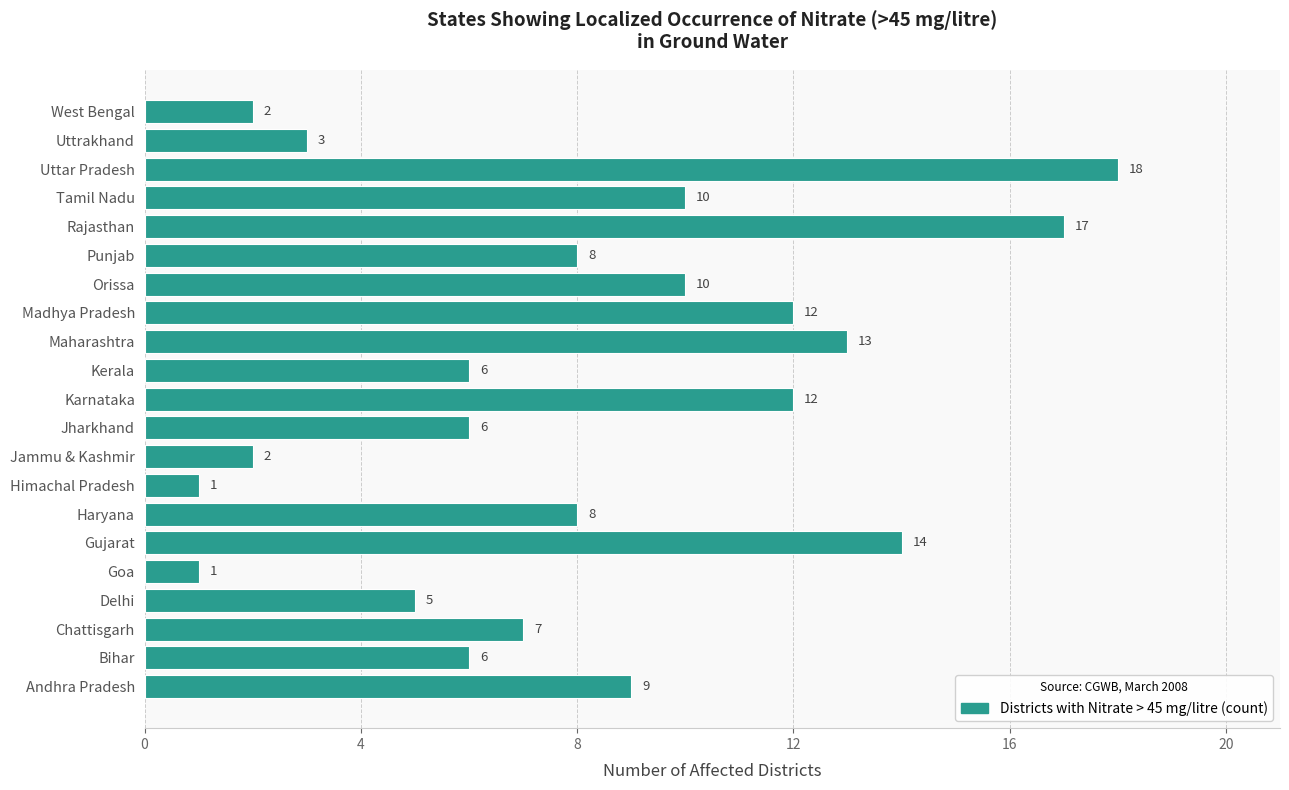

The chart shows a value of 10 at Kerala. True or false?

False